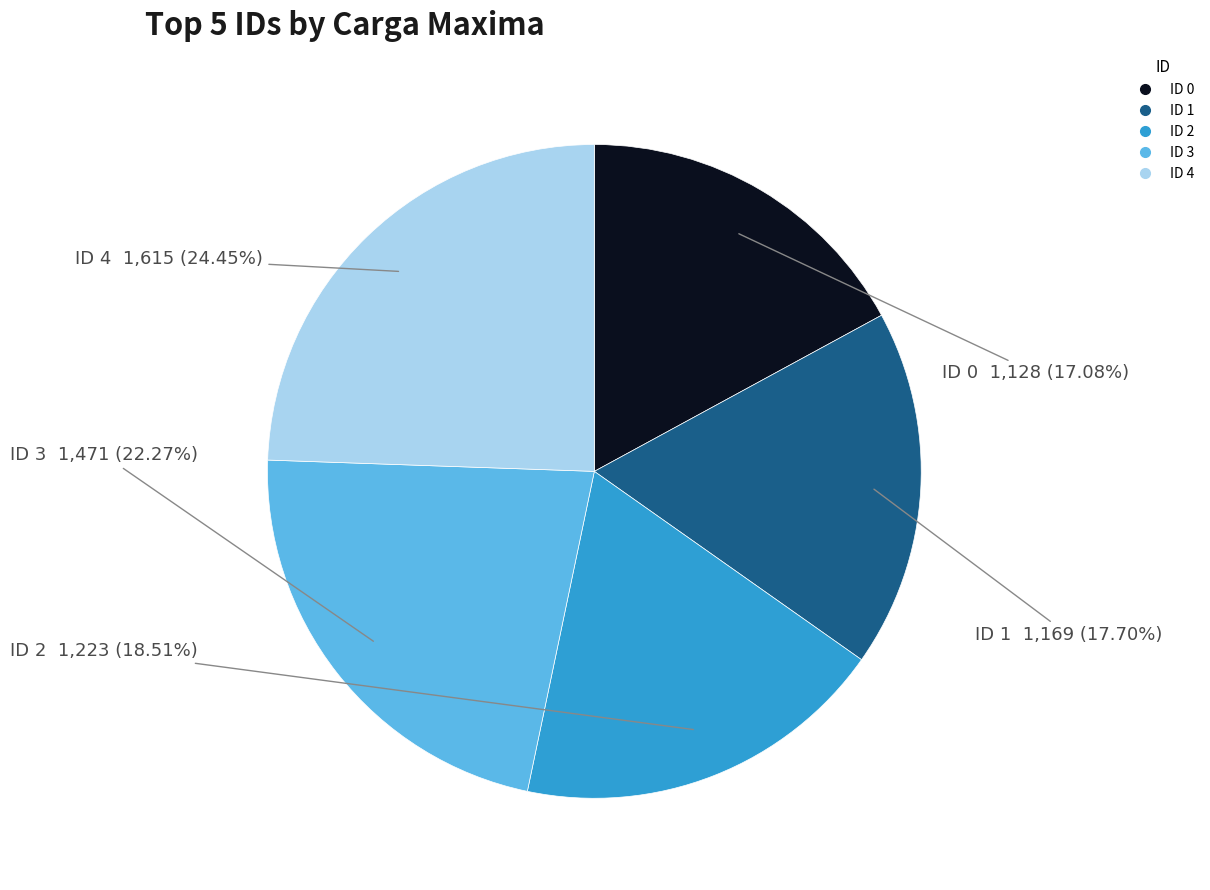

Does any single category account for the majority?

No